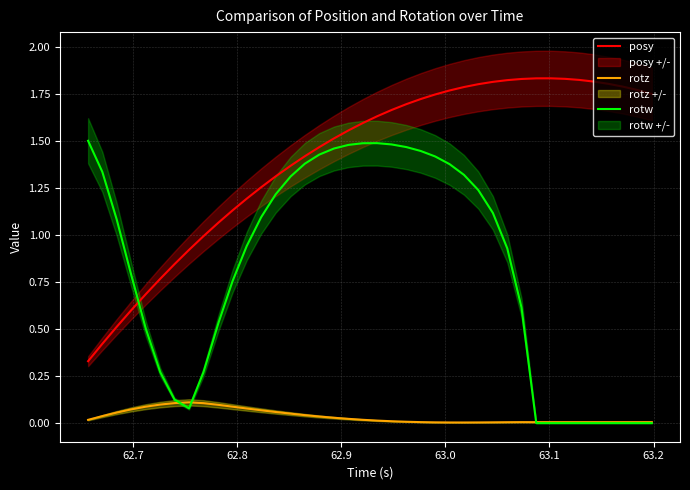

After their last crossing, which series has the higher values: posy or rotw?

posy